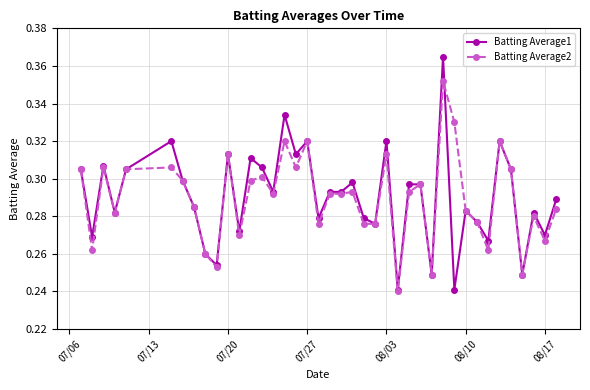

Is this an area chart (filled region under the line)?

No